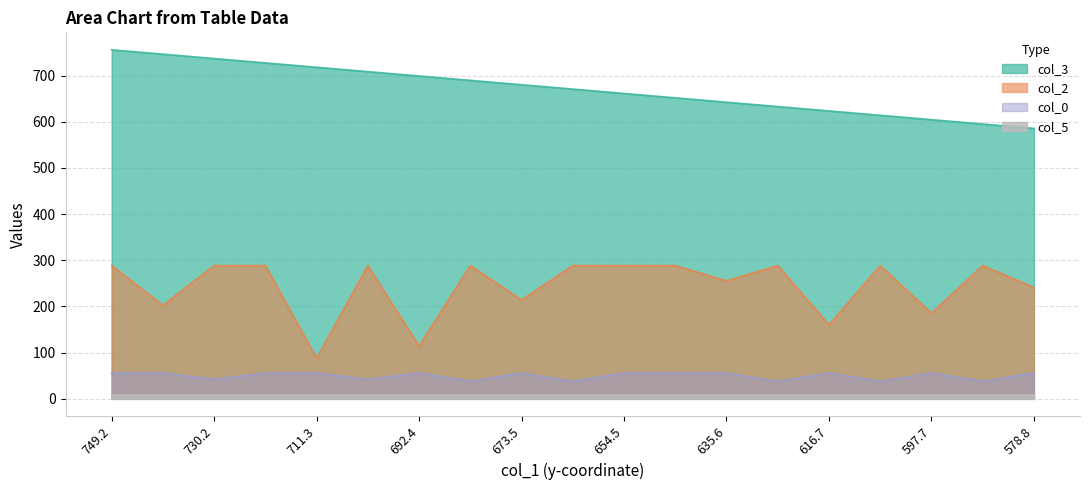

At how many categories does at least one series exceed 382?

19